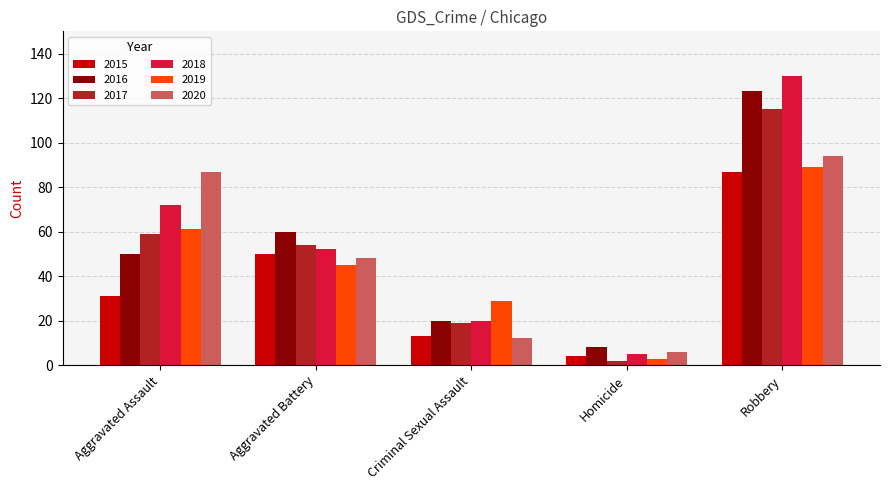

What value does the 2018 series have at Homicide, to the nearest 5?

5